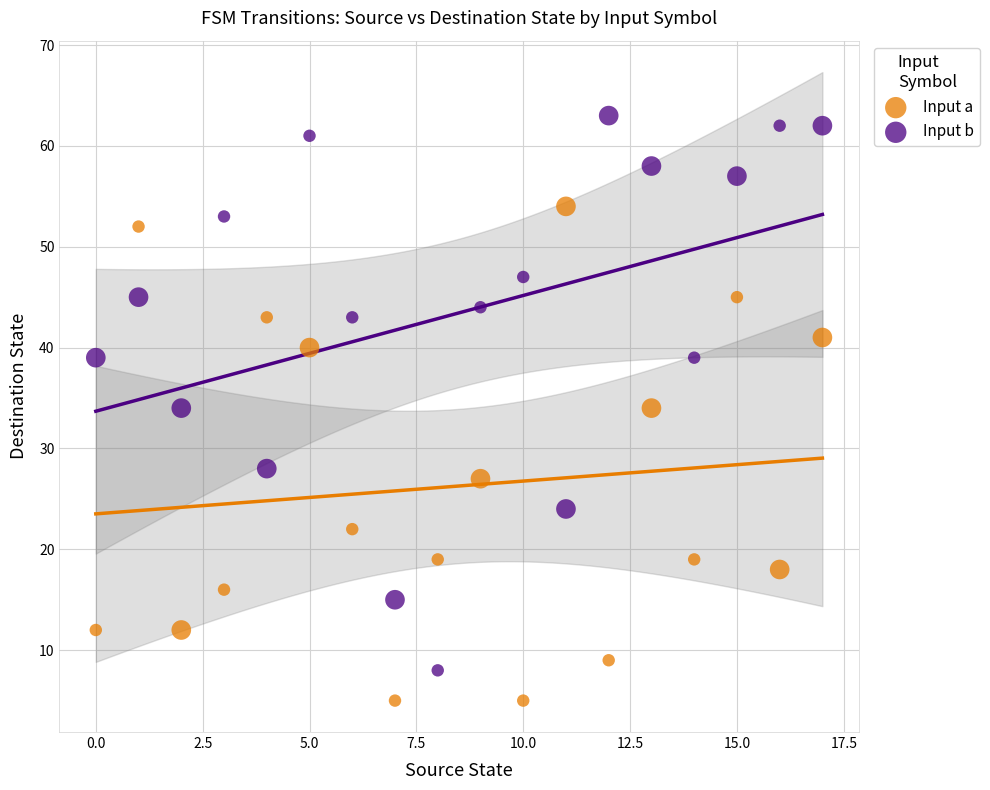

Which series reaches the minimum Y coordinate?

Input a